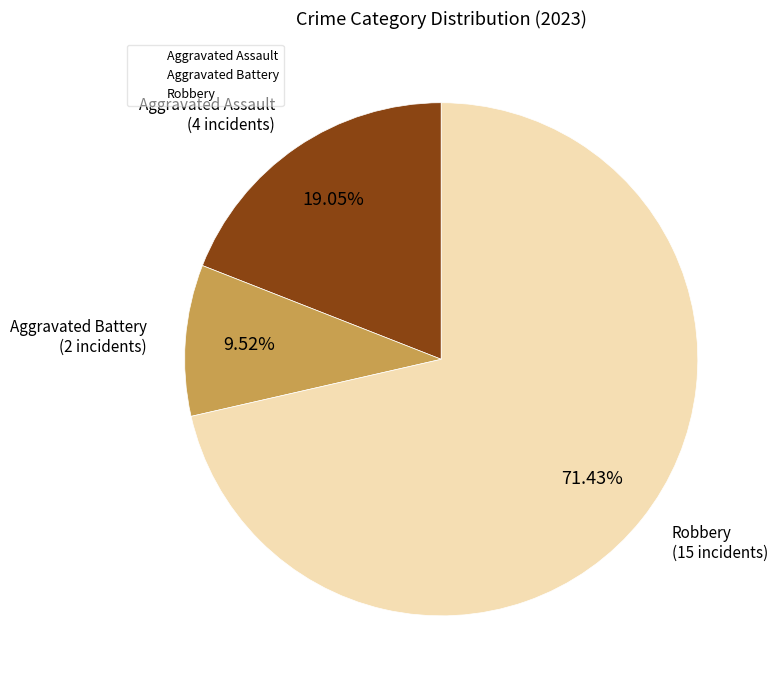

Does any single category account for the majority?

Yes